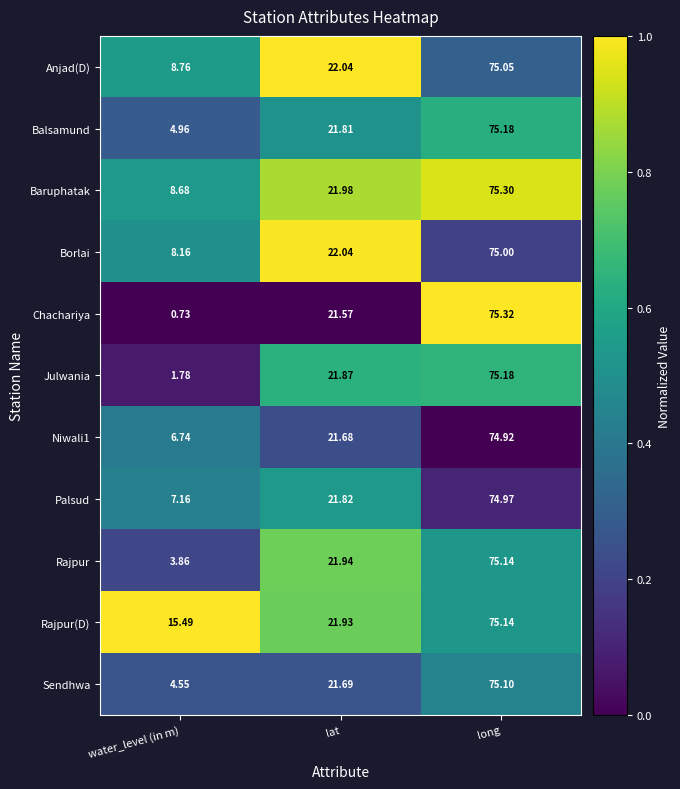

Between water_level (in m) and lat, which series saw the biggest shift?

Chachariya